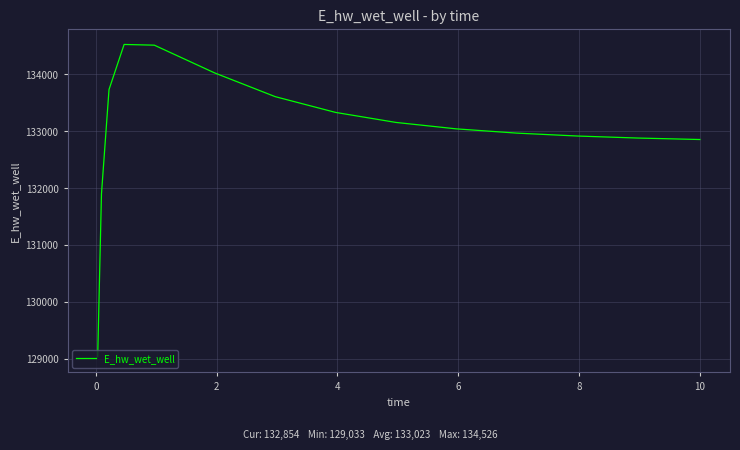

What is the maximum value shown in the chart?

134526.5